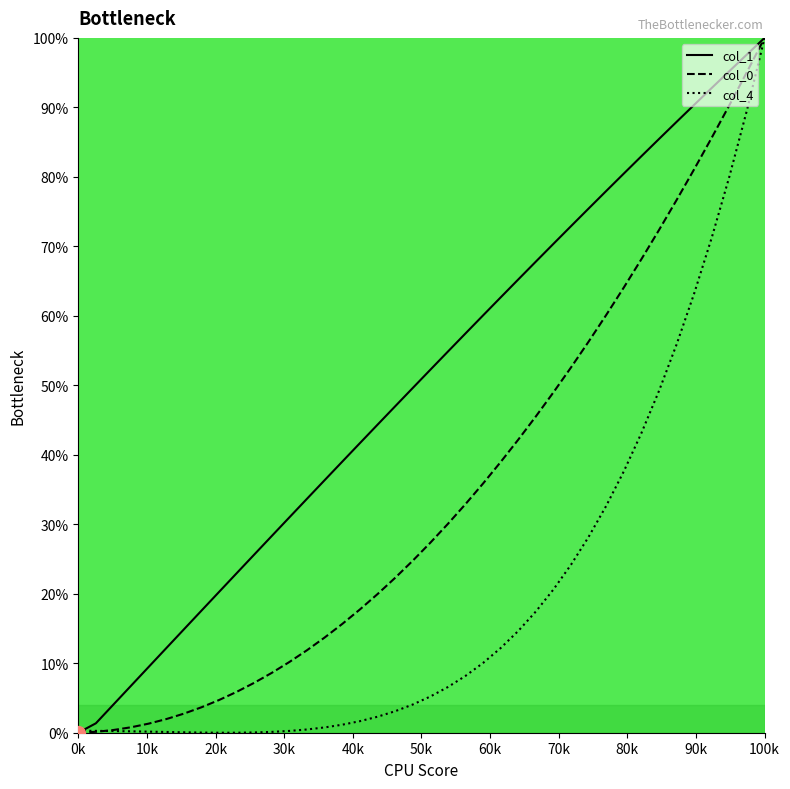

Count the number of data series in this chart.

3